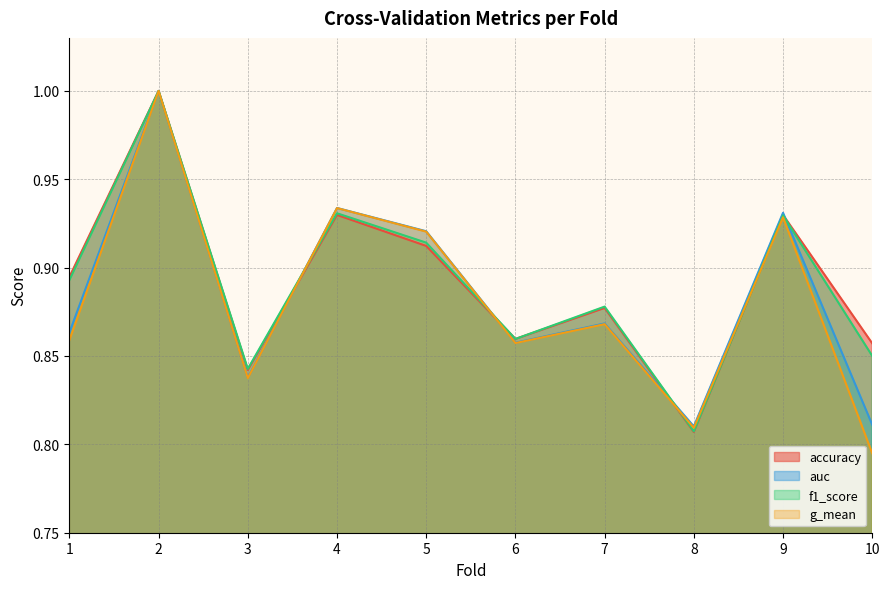

True or false: g_mean has more than 1 points higher than both neighbors.

True